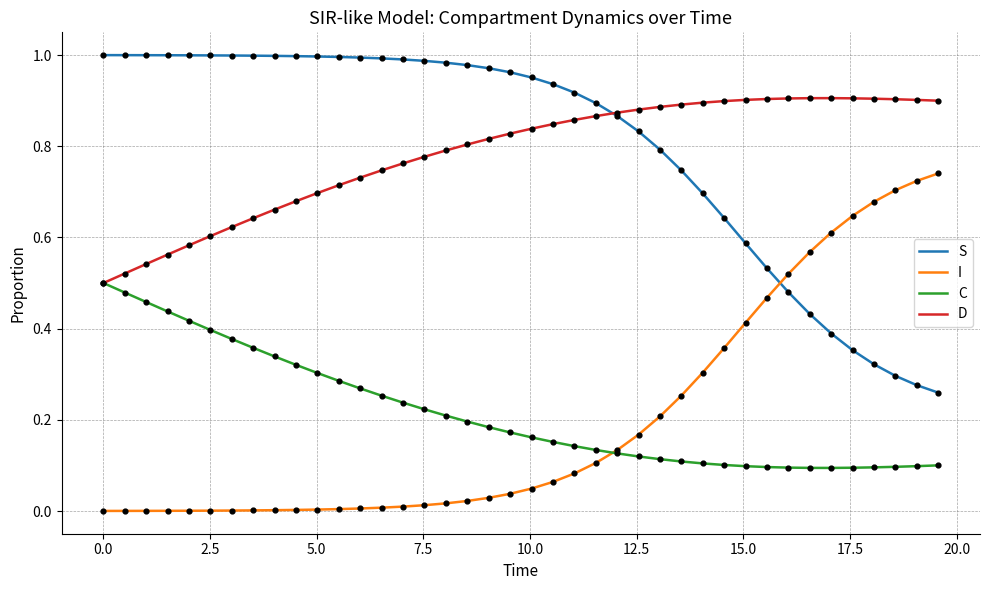

Which series has the largest total across all categories?

S